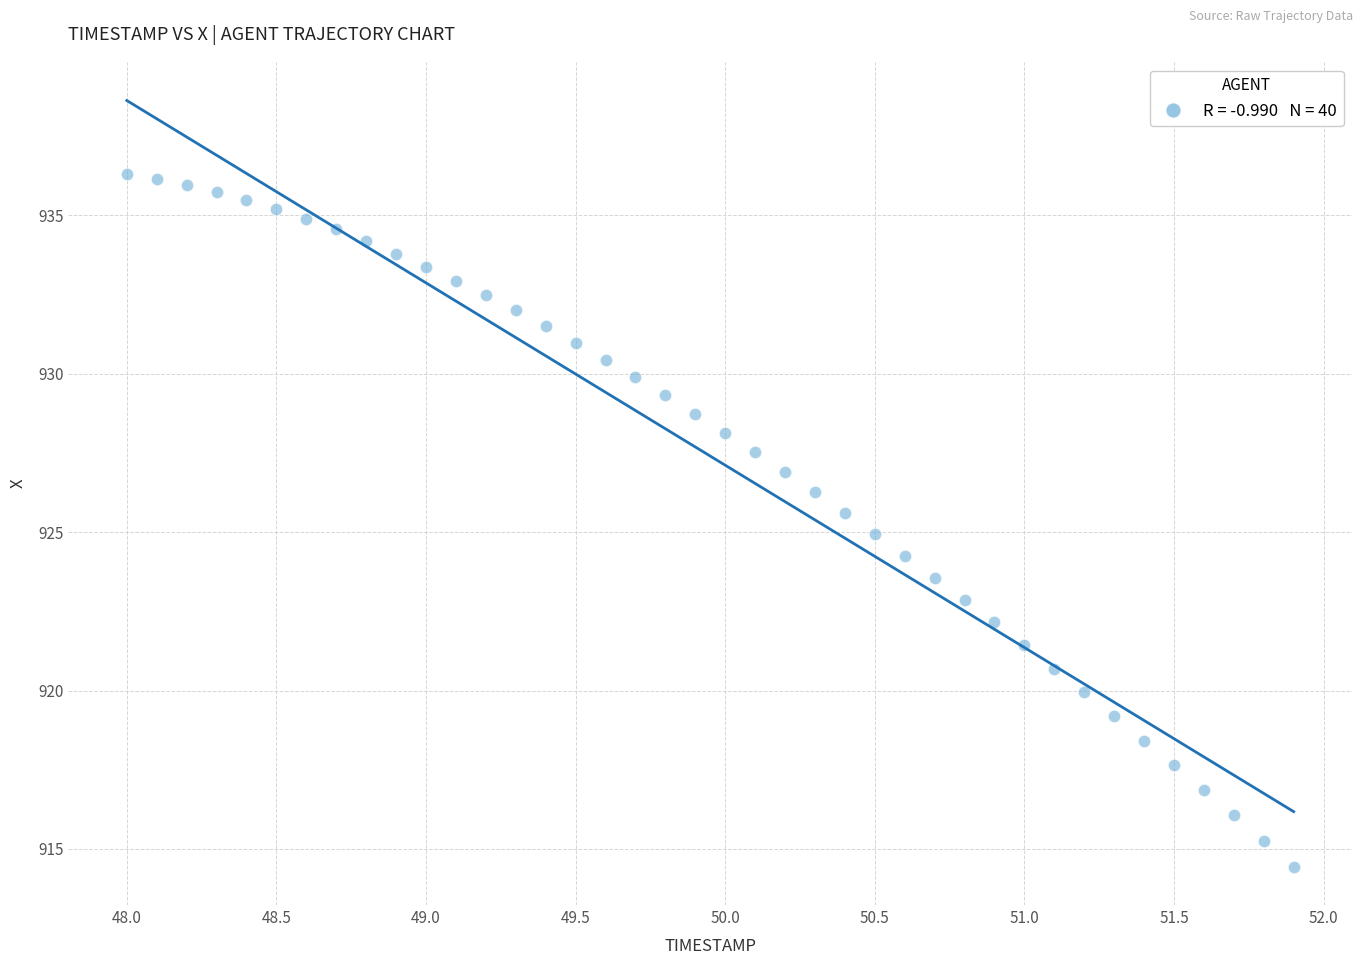

What is the range of Y values (max minus min)?

21.9